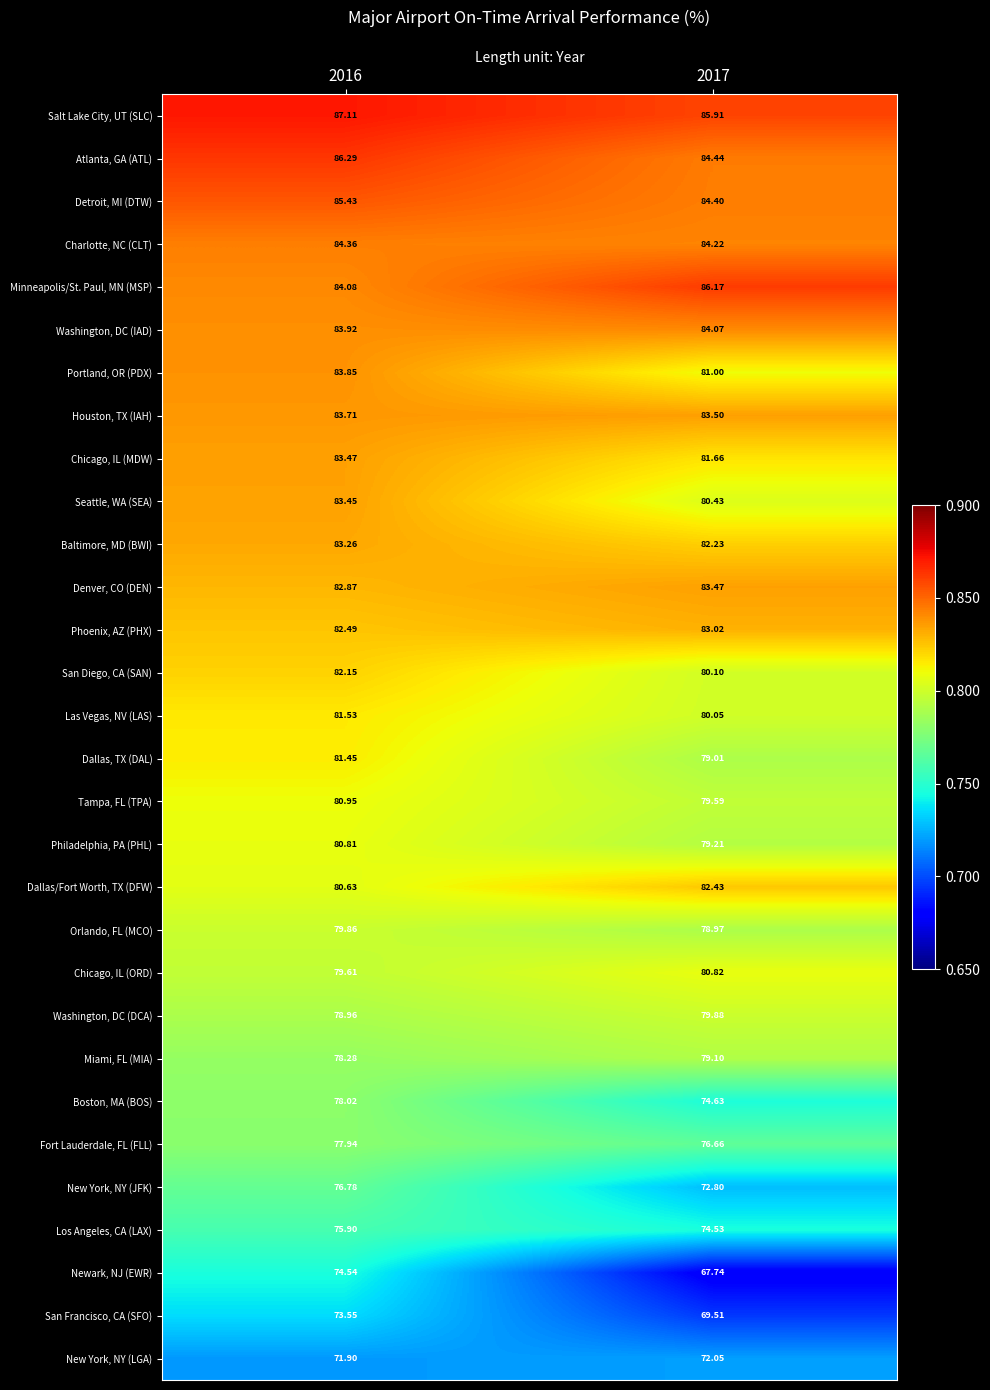

At which category does the chart reach its minimum across all series?

2017